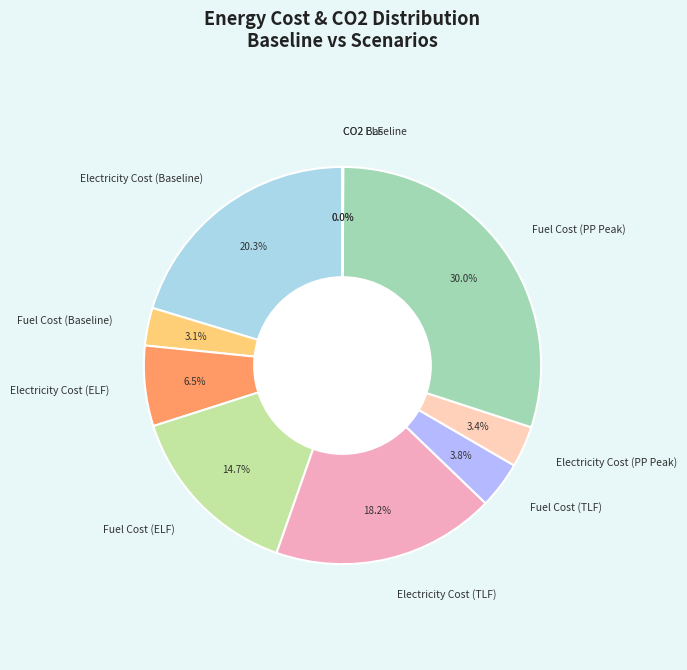

Which has a higher value, Electricity Cost (TLF) or Fuel Cost (Baseline)?

Electricity Cost (TLF)